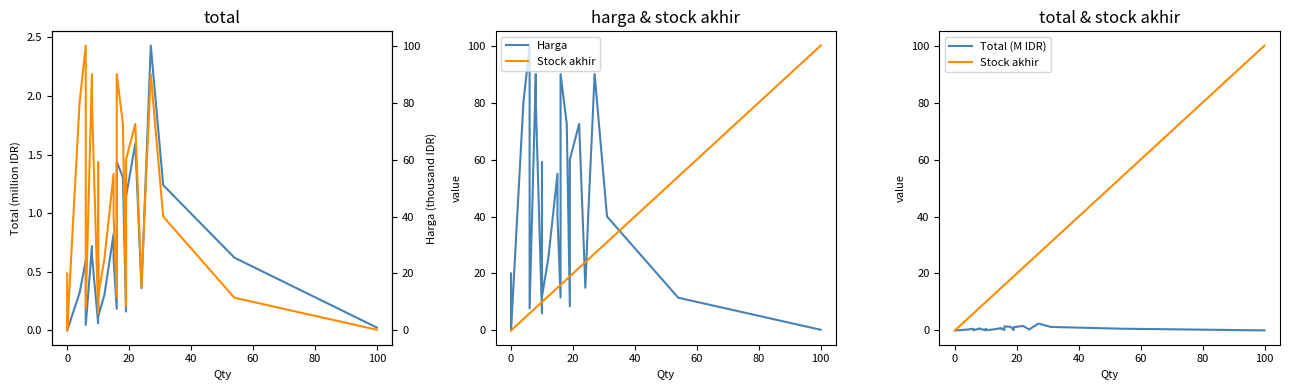

How many data points does each series have?

27